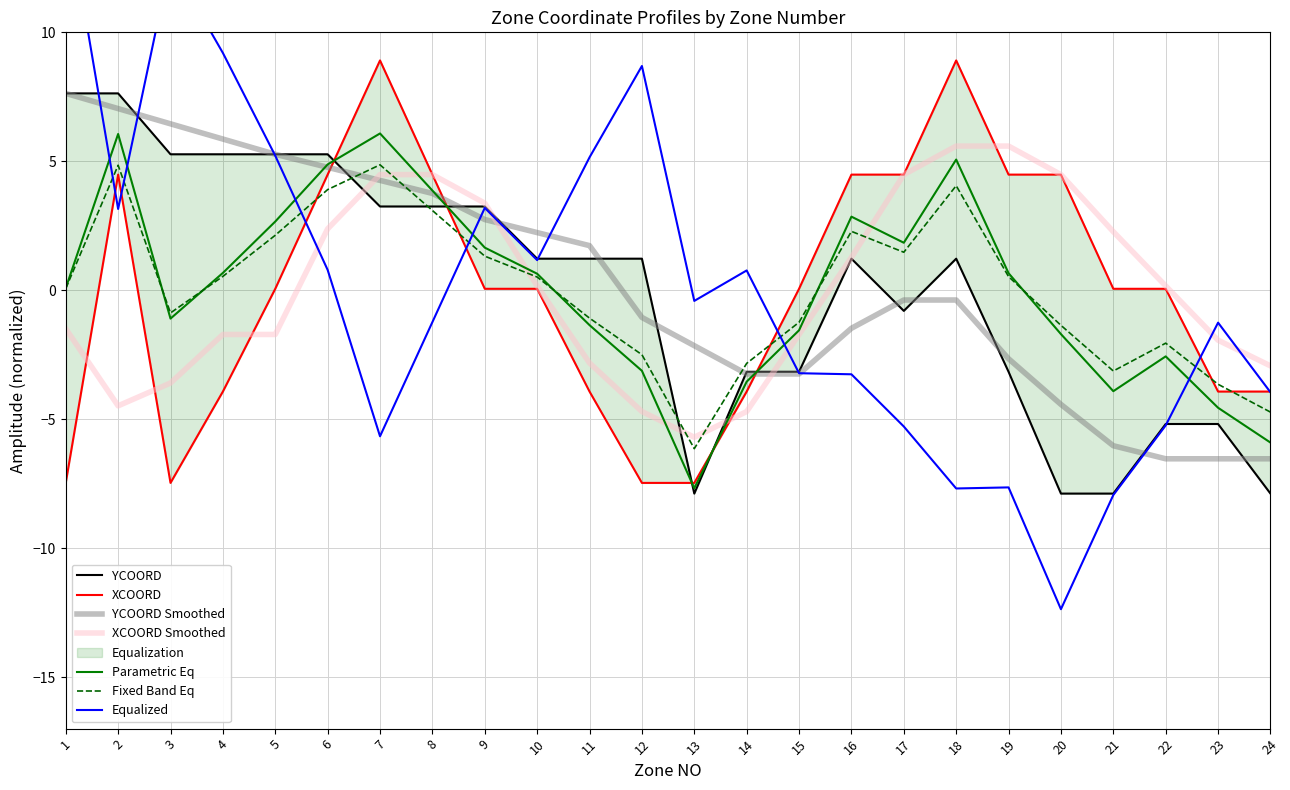

What is the highest value of the Fixed Band Eq series?

4.9